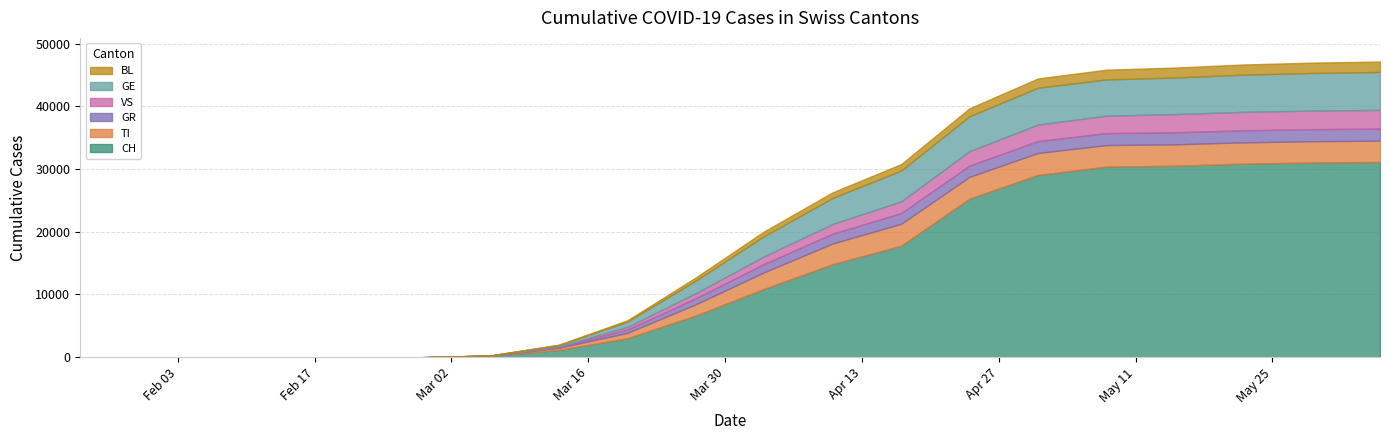

What is the value of the CH point at the 12th from the left?

14829